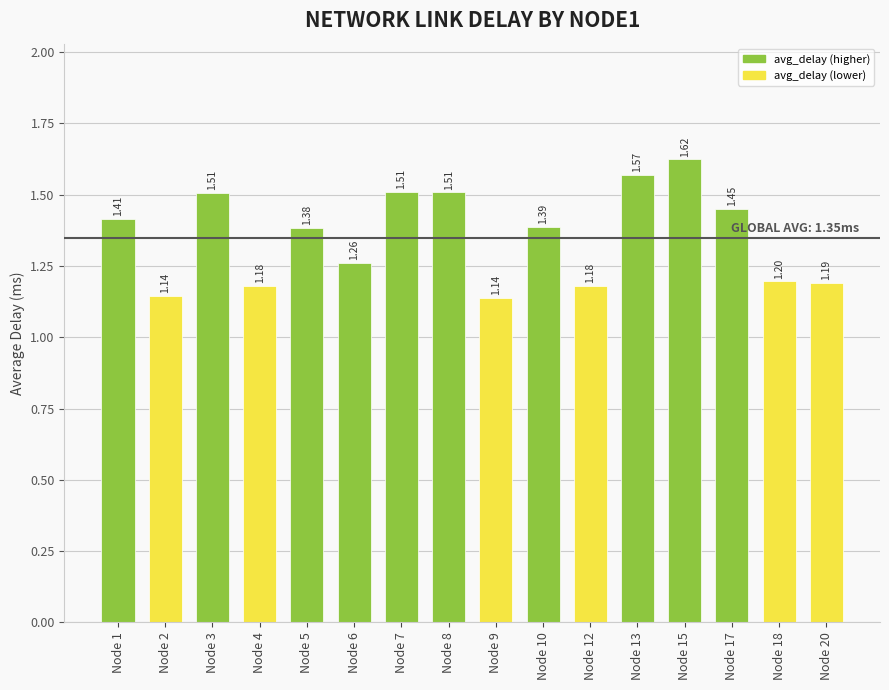

What is the difference between the values at Node 15 and Node 13?

0.1